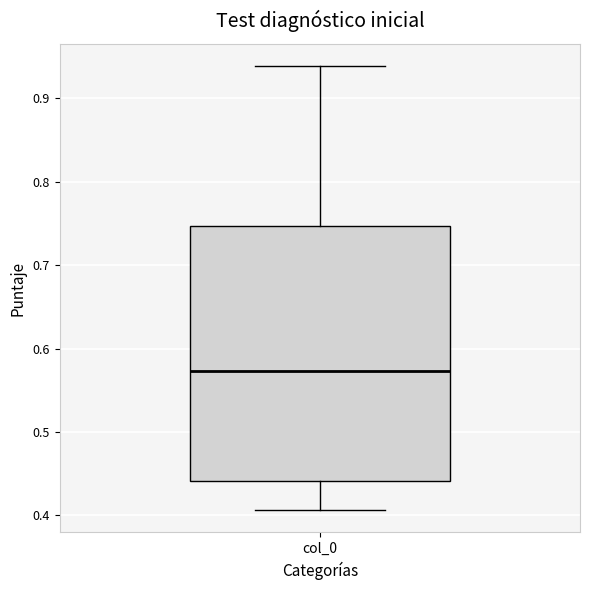

Transcribe this box plot: give where the median line is, the range the box spans, and where the two whiskers end, as read against the y-axis. The values are not printed on the chart, so give them approximately, as read against the axis.

median 0.57, box 0.44 to 0.75, whiskers 0.41 to 0.94